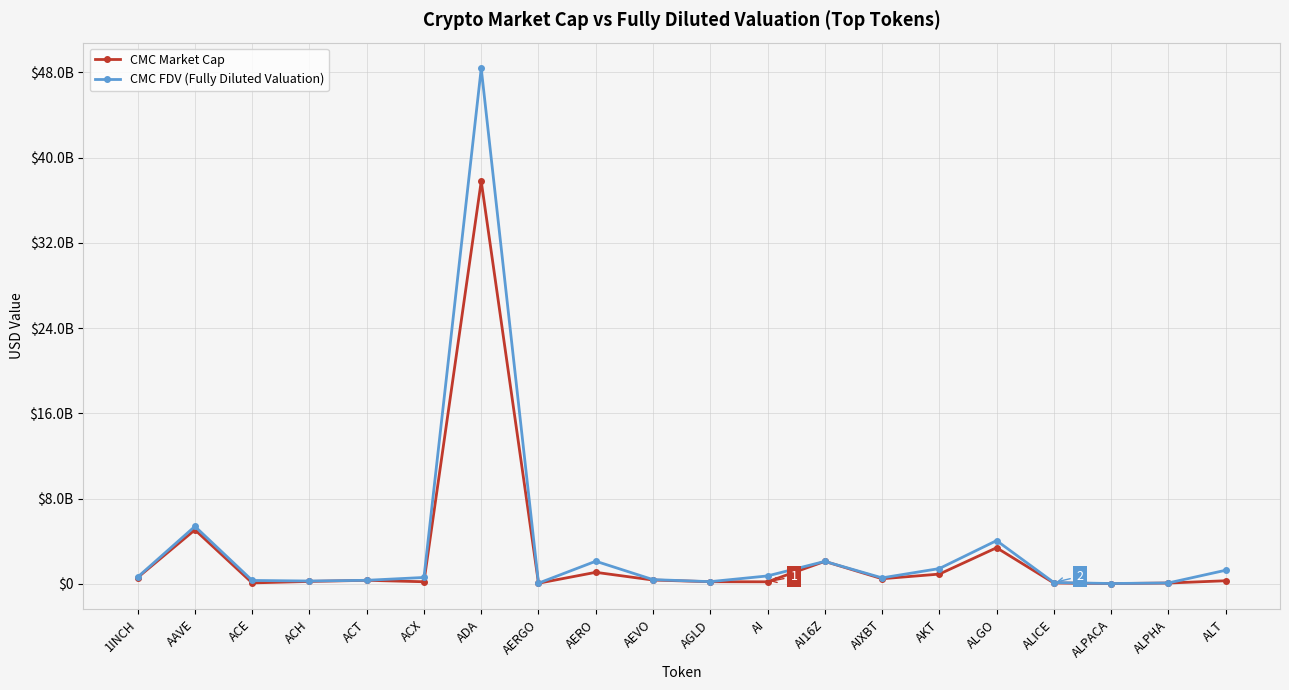

Which series has the largest total across all categories?

CMC FDV (Fully Diluted Valuation)